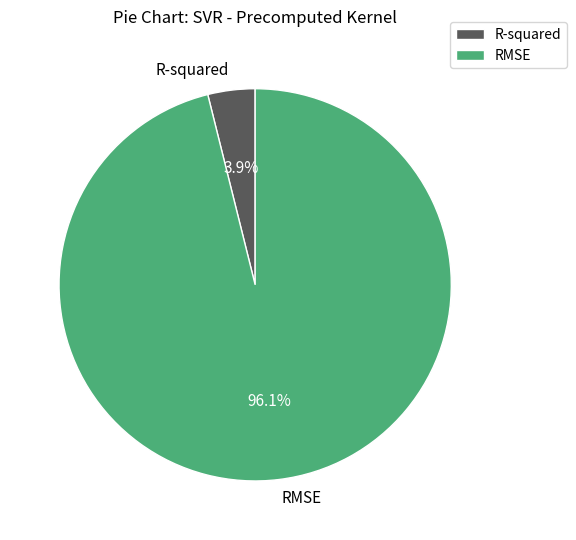

How many slices are in this pie chart?

2